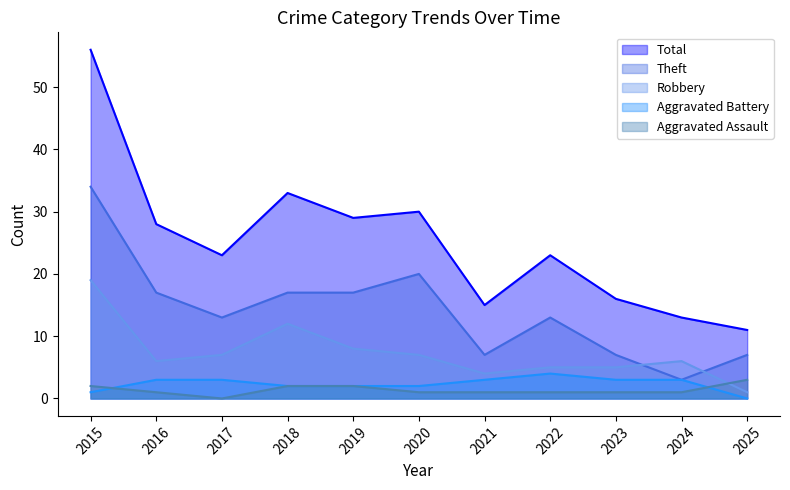

Is it true that Total equals 11 at 2025?

True